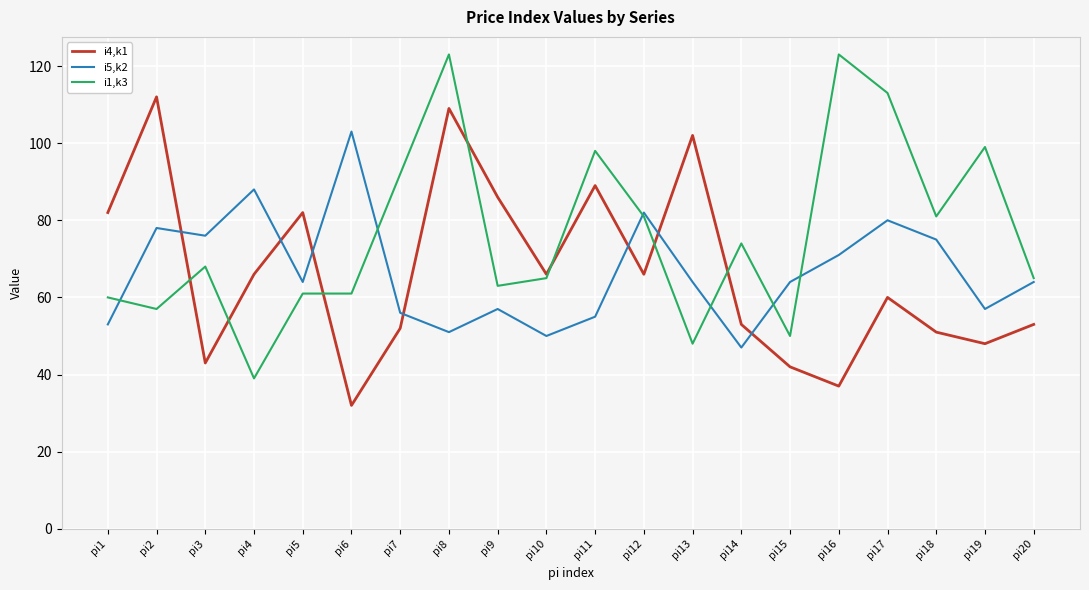

How many interior local valleys does the i5,k2 series have?

6